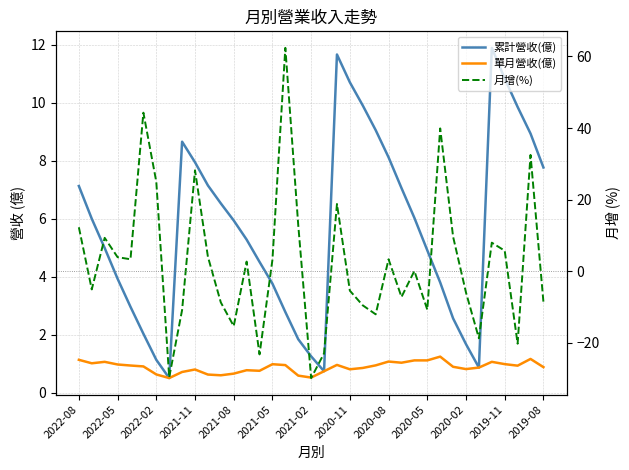

What position from the left is 2019-11?

12